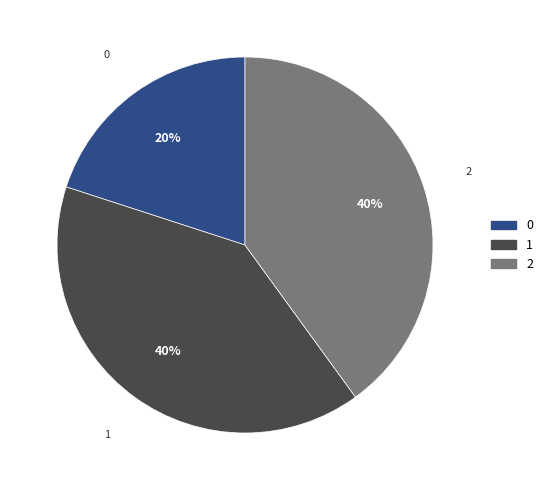

Is 1 the majority of the pie?

No